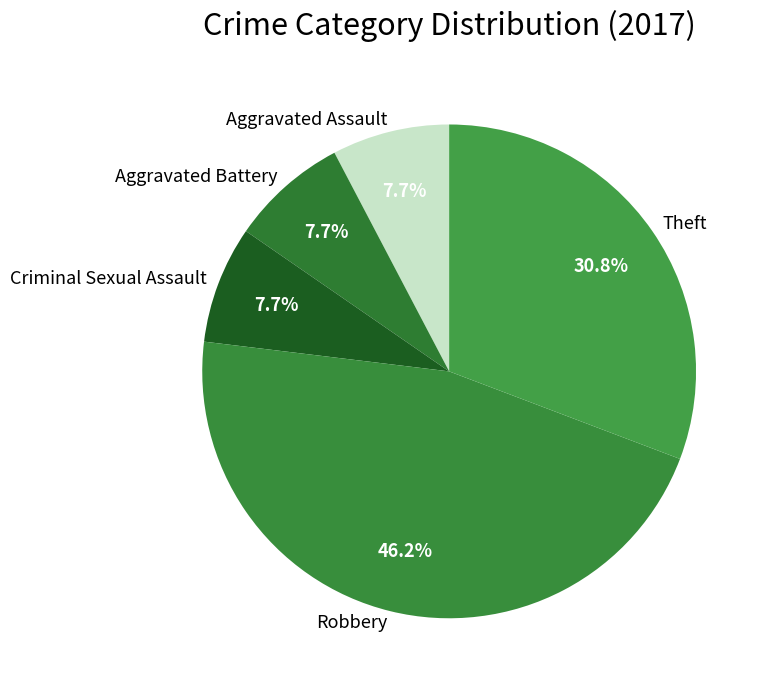

Between Criminal Sexual Assault and Robbery, which is larger?

Robbery